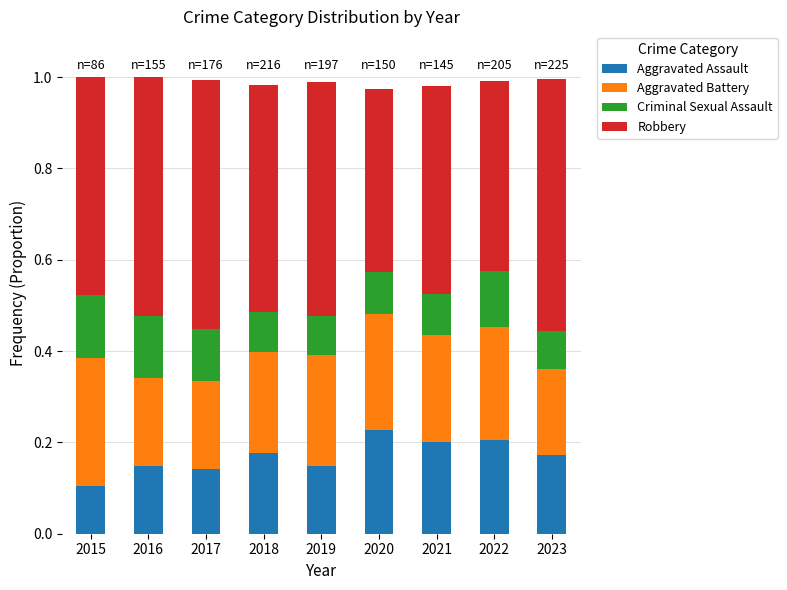

What is the total value across all series at 2015?

1.0